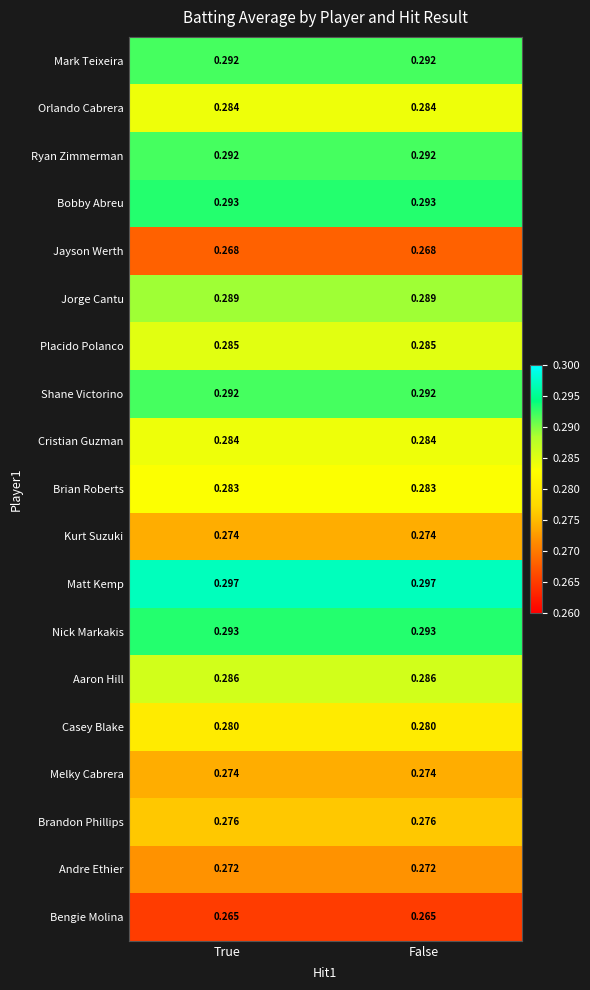

Is the value of Placido Polanco at True greater than the value of Bengie Molina at True?

Yes